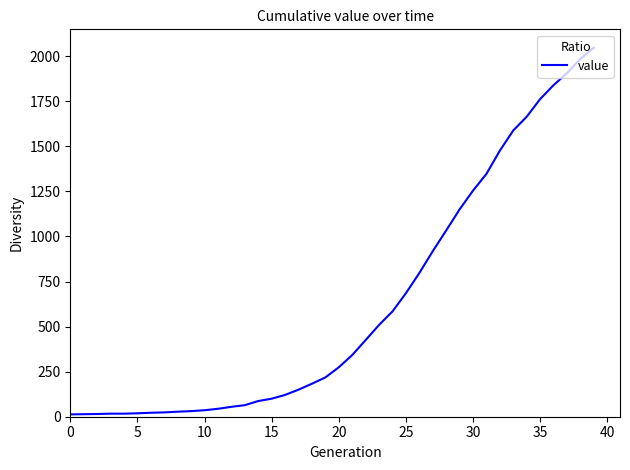

What is the greatest value displayed?

2047